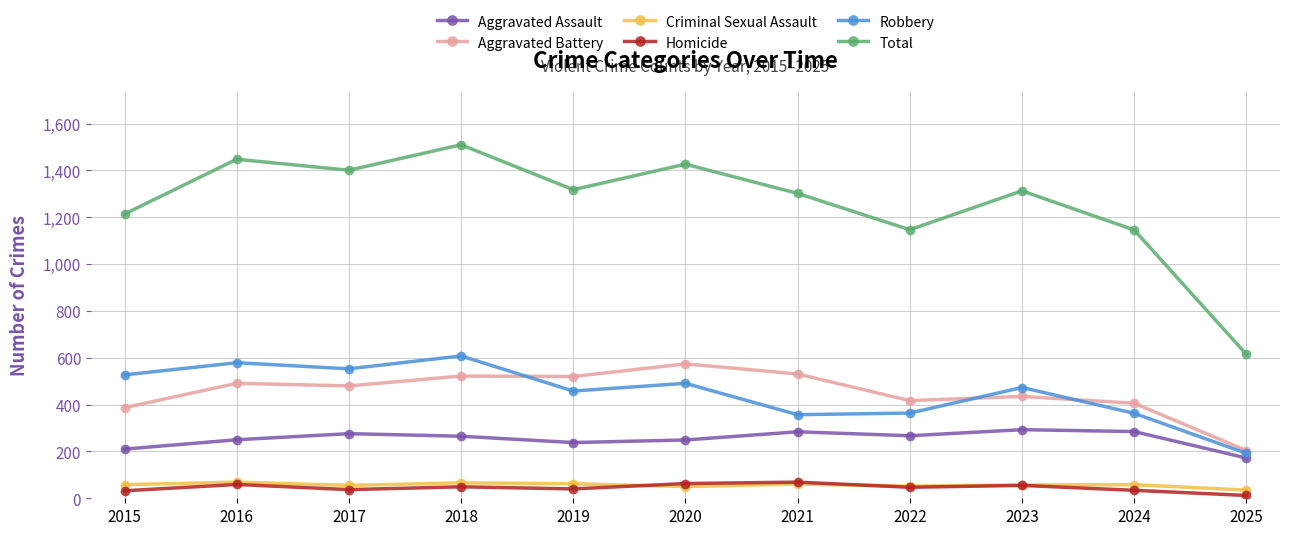

What is the difference between the maximum and minimum values in the Robbery series?

416